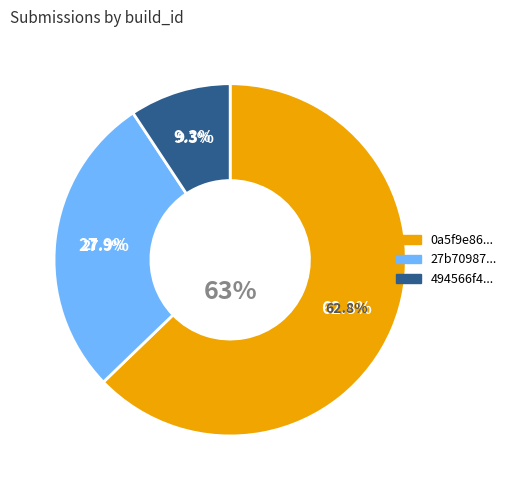

To the nearest percent, what portion does 0a5f9e867c484cd09d2cc61021eaec0b represent?

63%